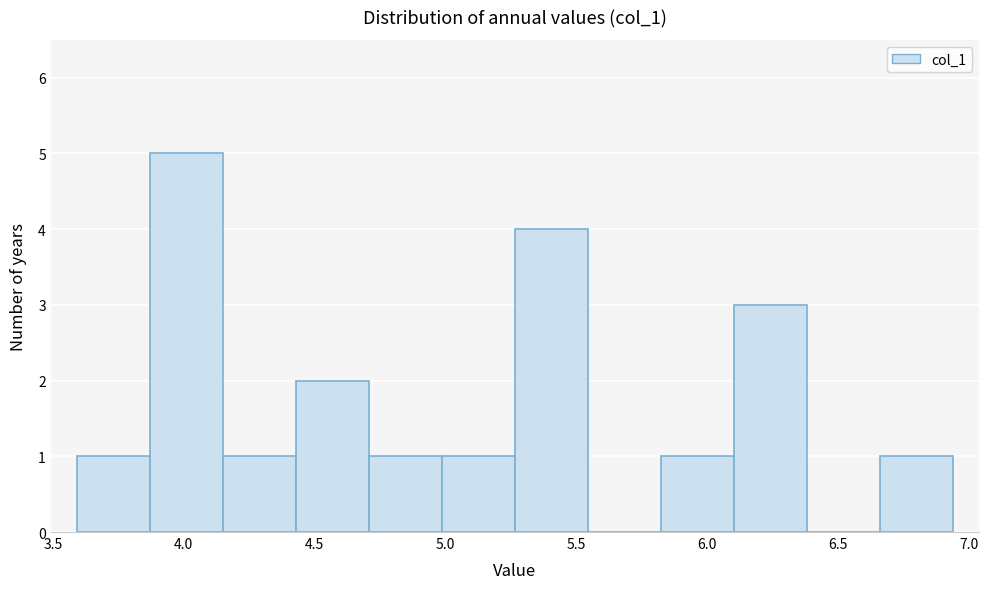

Reading left to right, transcribe this chart: for each bar, give the range it covers on the x-axis and its height. Neither the bar edges nor the heights are printed on the chart, so give them approximately, as read against the axes.

3.60 to 3.85: 1
3.85 to 4.15: 5
4.15 to 4.45: 1
4.45 to 4.70: 2
4.70 to 5.00: 1
5.00 to 5.25: 1
5.25 to 5.55: 4
5.55 to 5.80: 0
5.80 to 6.10: 1
6.10 to 6.40: 3
6.40 to 6.65: 0
6.65 to 6.95: 1